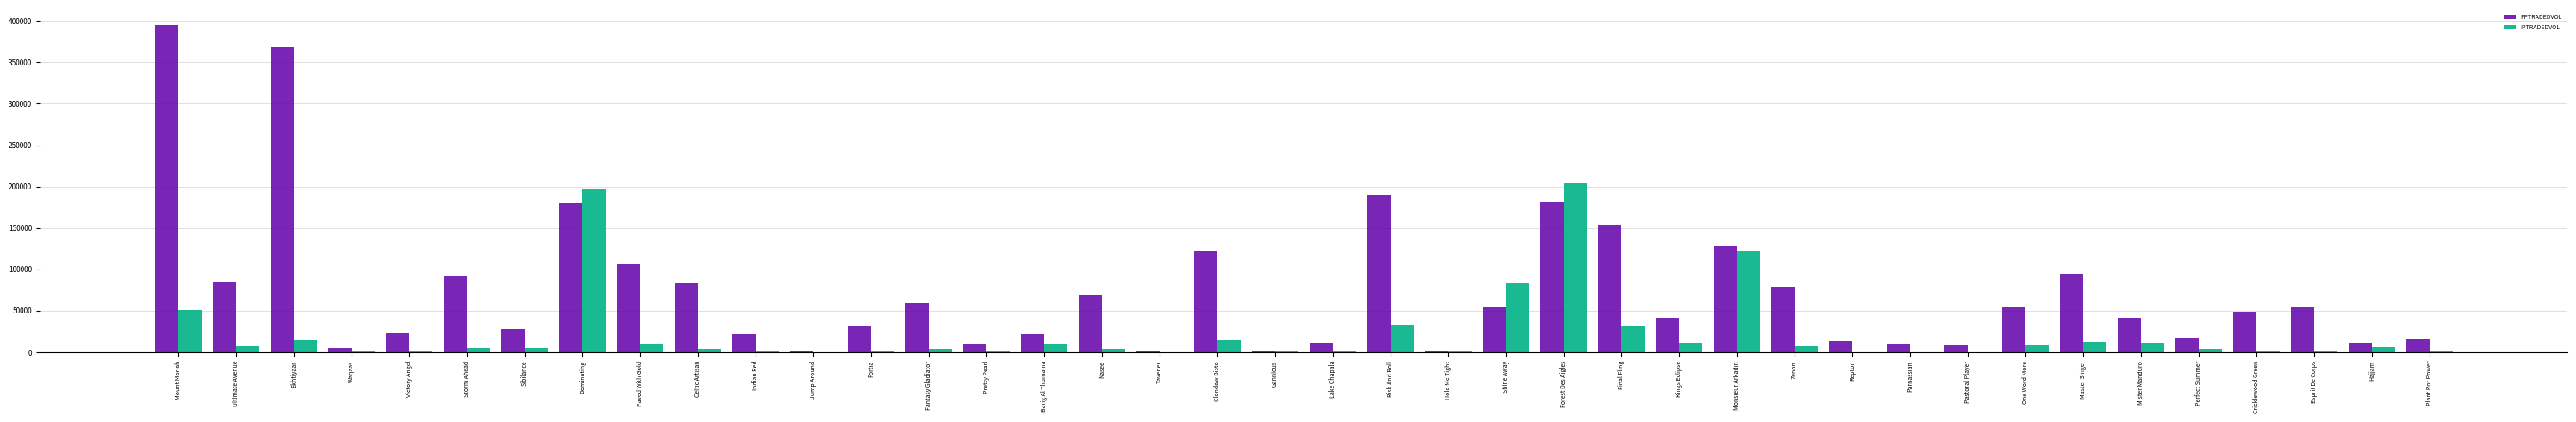

Which series has the widest spread of values?

PPTRADEDVOL